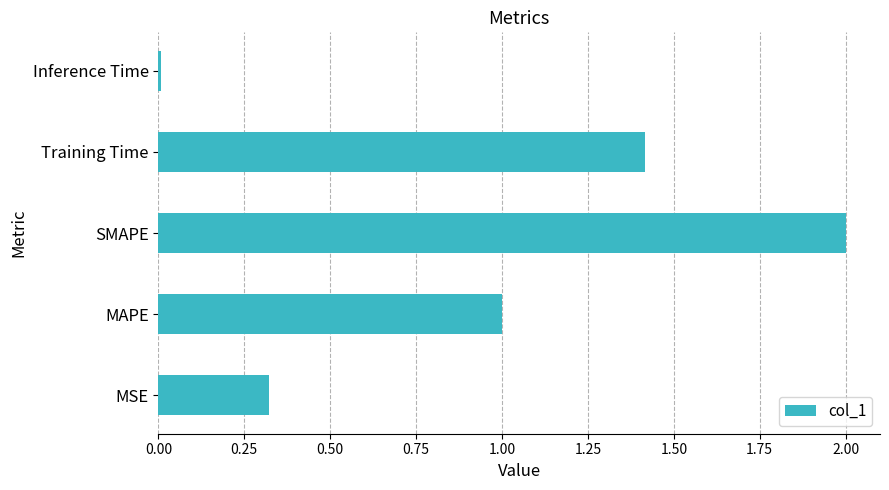

Count the number of categories in the chart.

5